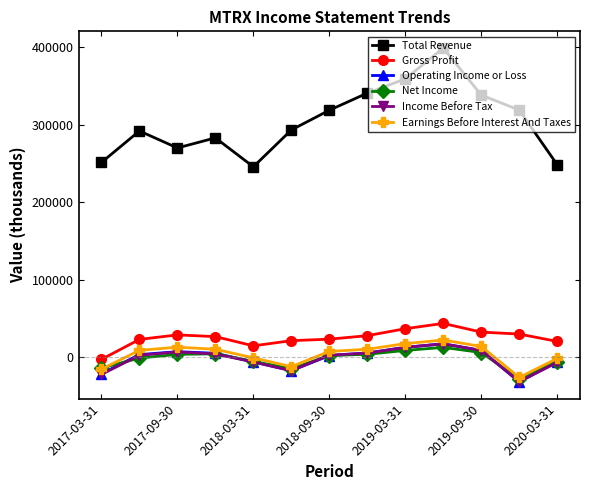

True or false: Income Before Tax and Total Revenue intersect in this chart.

False